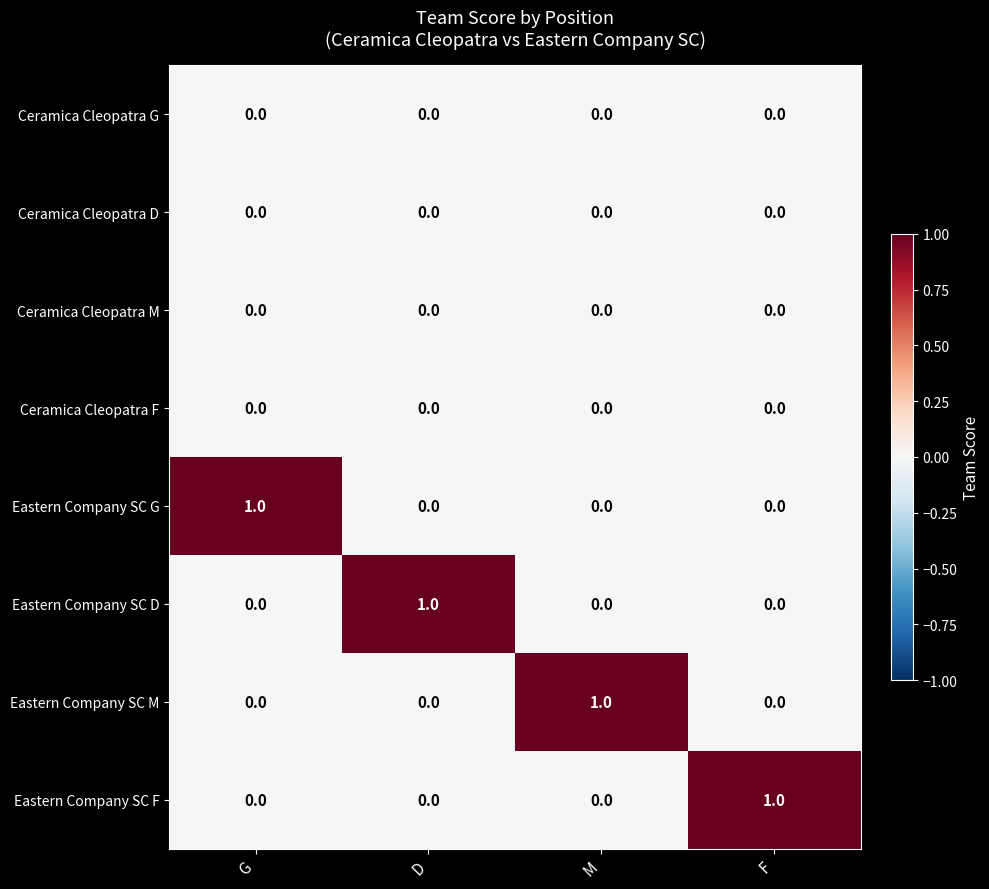

At how many categories does at least one series exceed 0?

4